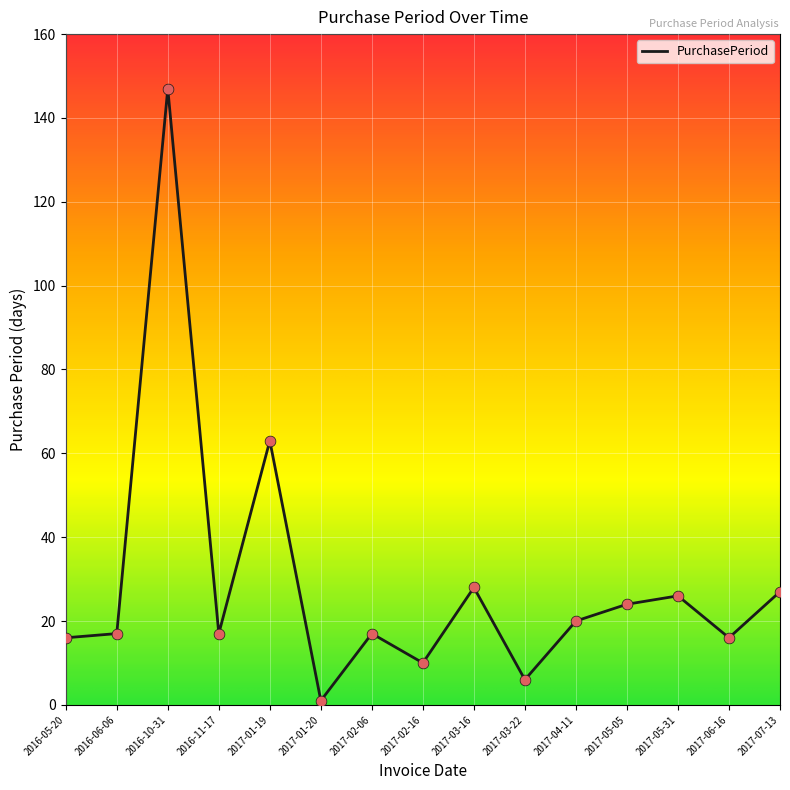

What is the ratio of the value at 2016-11-17 to the value at 2017-02-16?

1.7